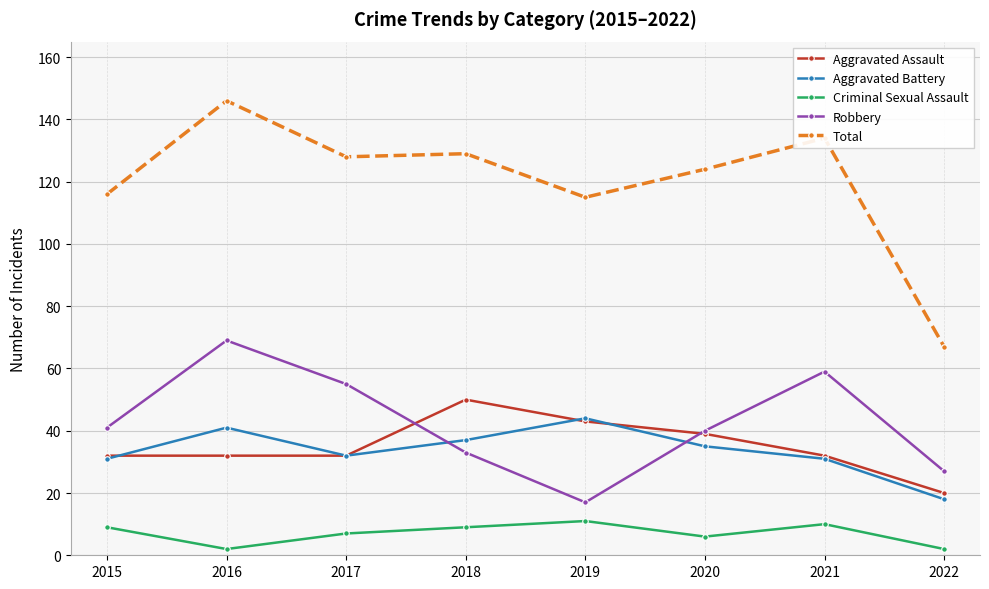

What is the sum of all Aggravated Assault values?

280